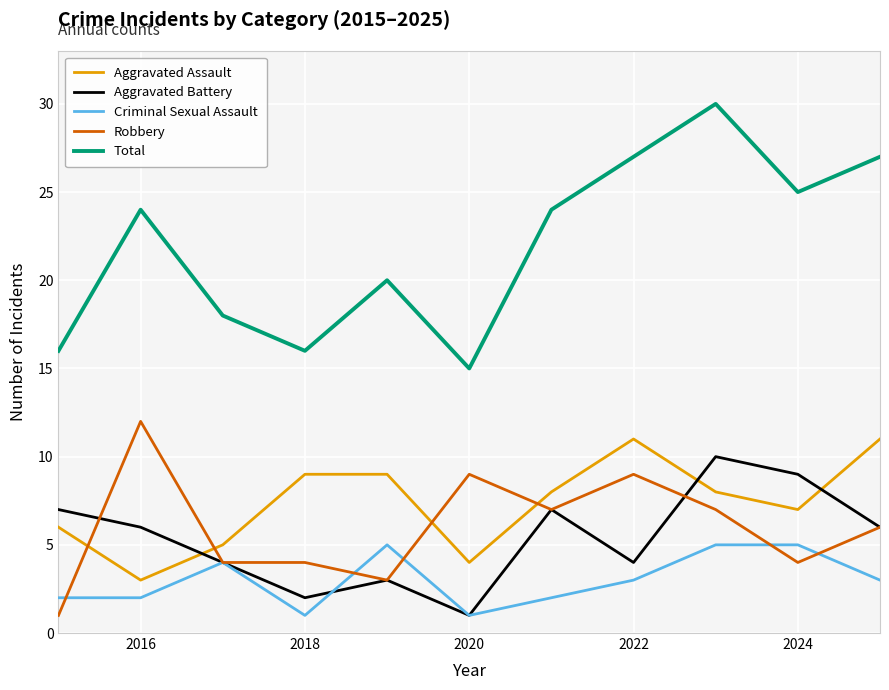

Which series has the largest total across all categories?

Total